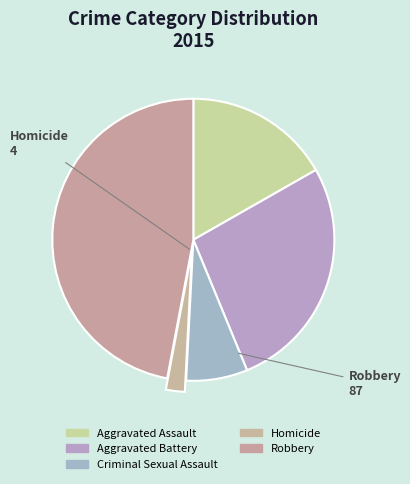

Combined, do Criminal Sexual Assault and Robbery account for over 50%?

Yes